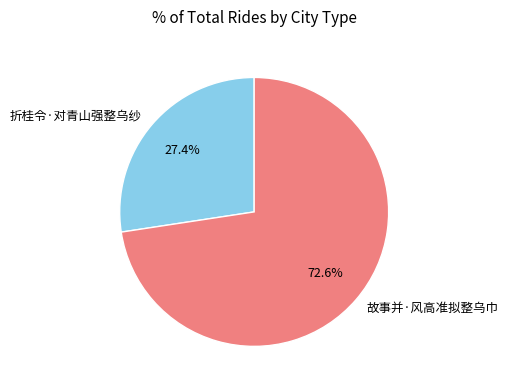

Is it true that 故事并·风高准拟整乌巾 is 62% of the pie?

False